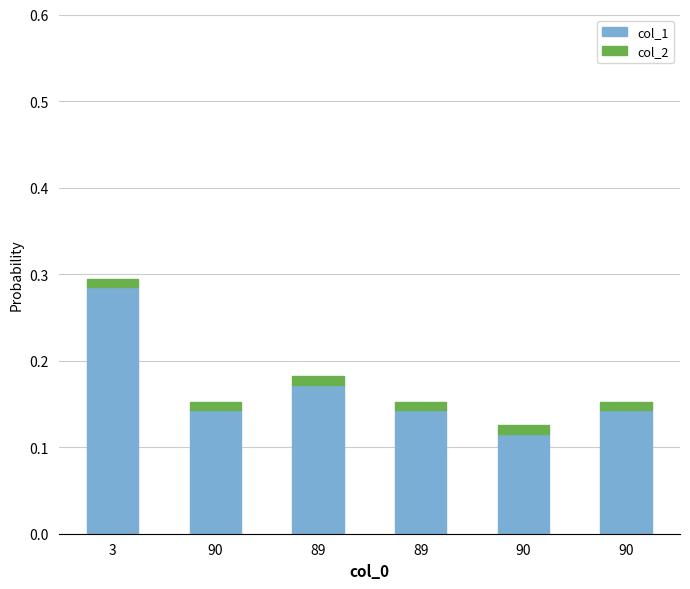

Are the bars grouped side by side (vs. stacked)?

No